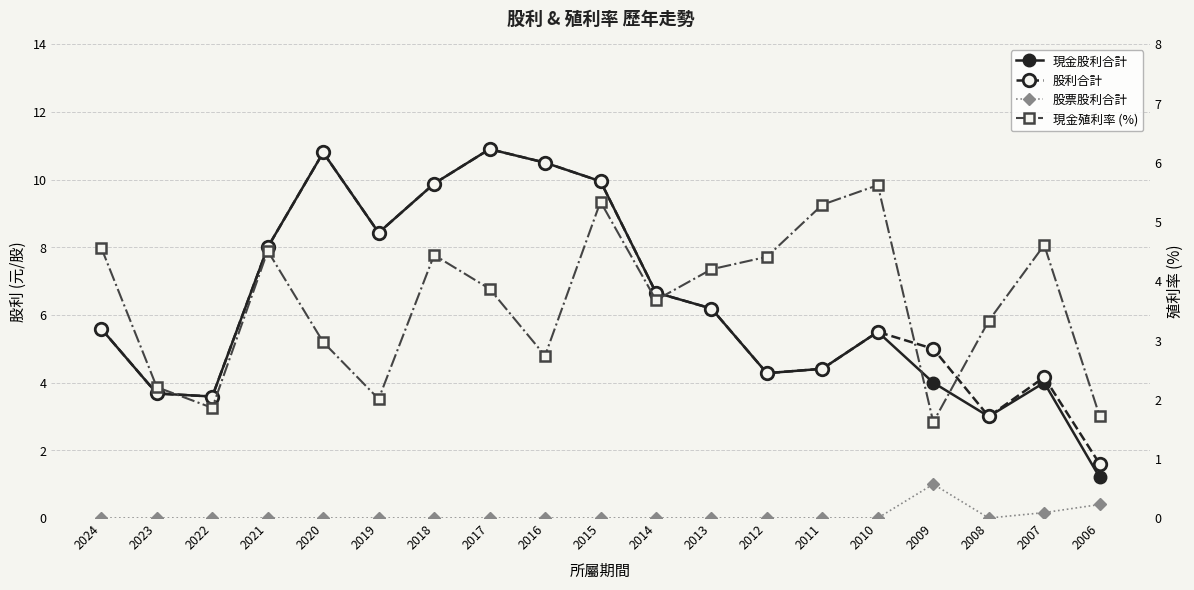

What value does the 現金股利合計 series have at 2009?

4.0